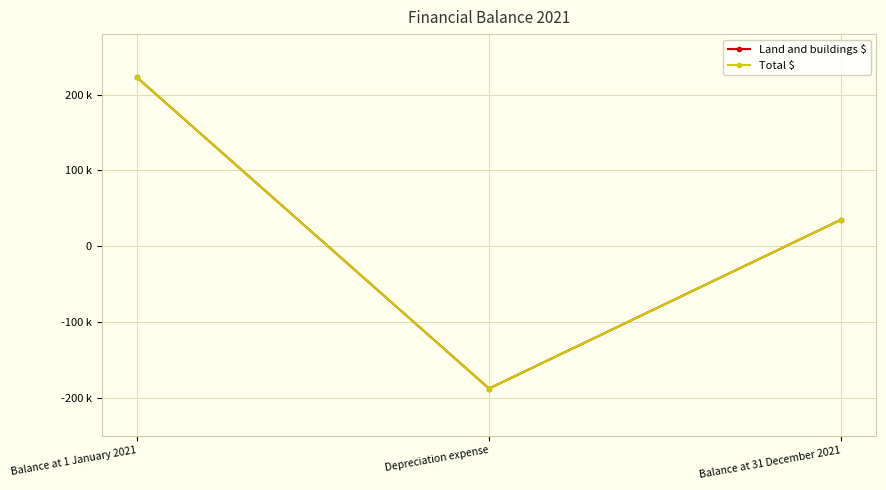

At which category is the sum across all series the highest?

Balance at 1 January 2021